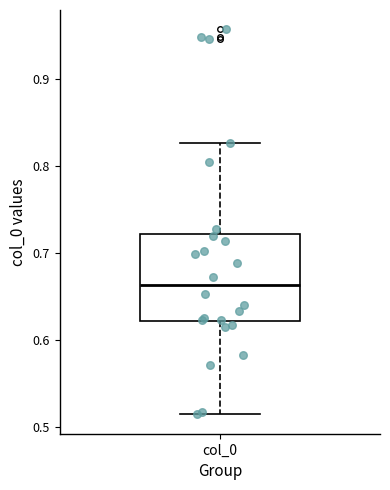

Transcribe this box plot: give where the median line is, the range the box spans, and where the two whiskers end, as read against the y-axis. The values are not printed on the chart, so give them approximately, as read against the axis.

median 0.66, box 0.62 to 0.72, whiskers 0.51 to 0.83